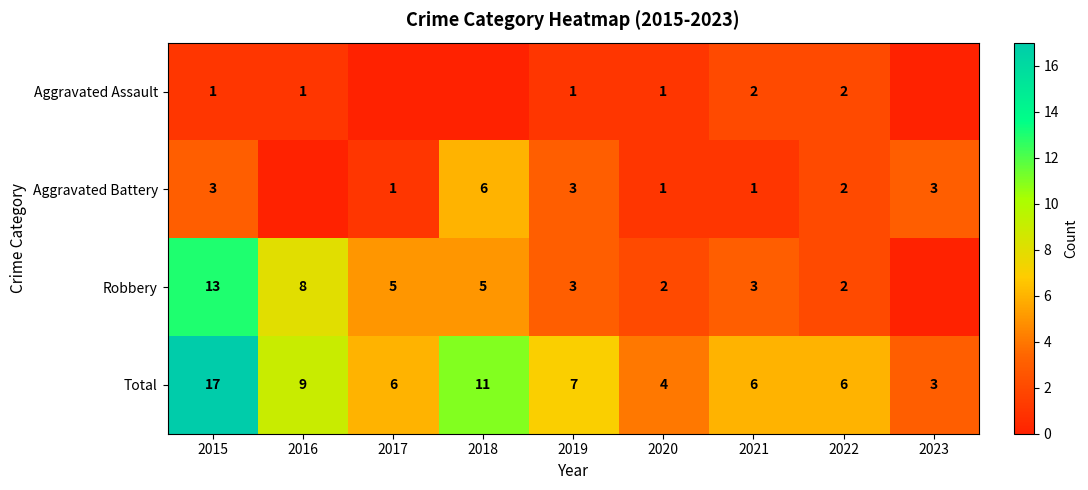

Where does the Total series first go above 6?

2015